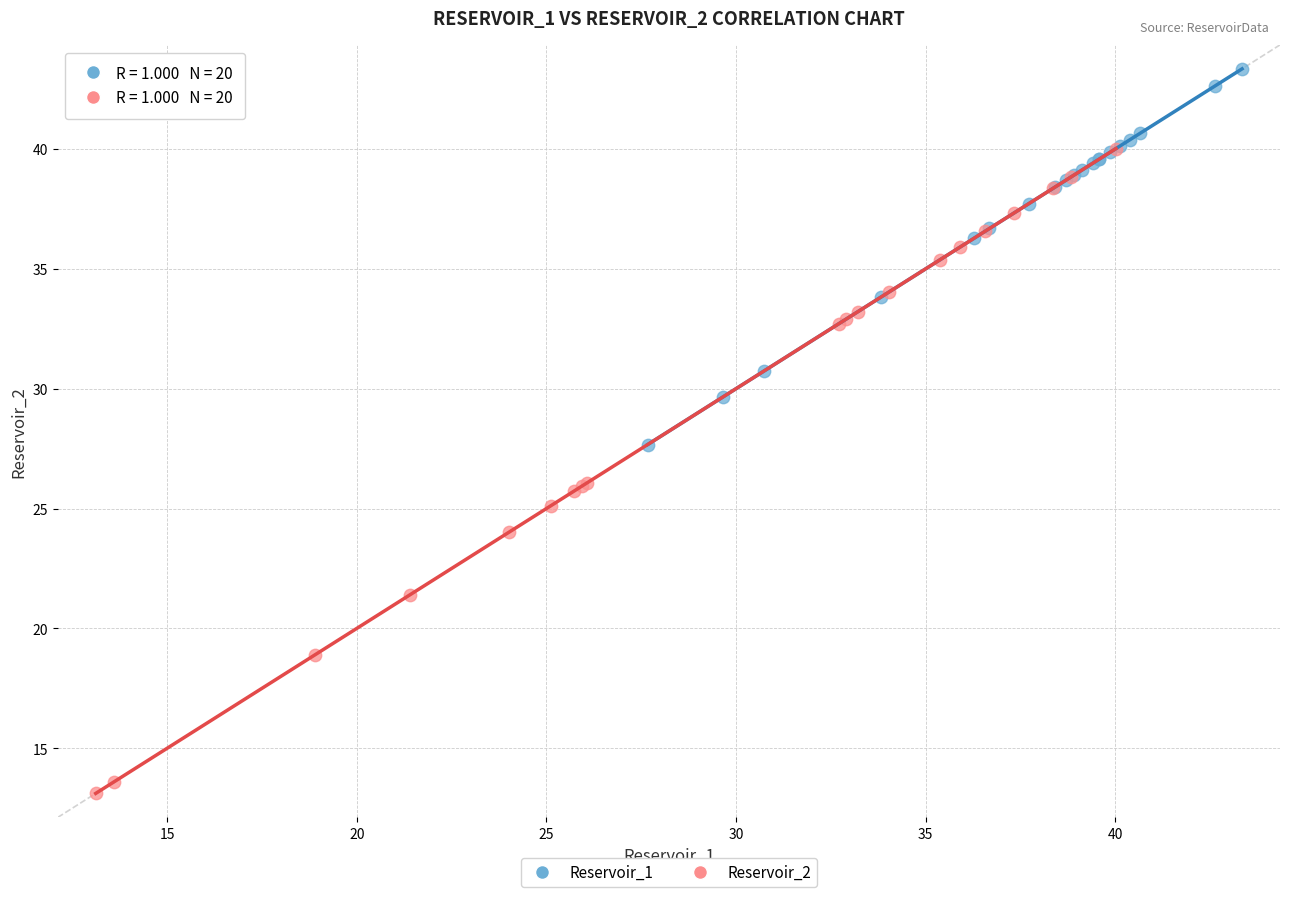

Which series has the largest Y range (max minus min)?

Reservoir_2